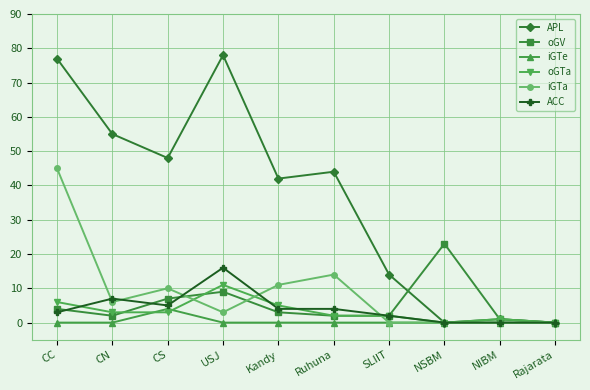

What position from the right is Kandy?

6